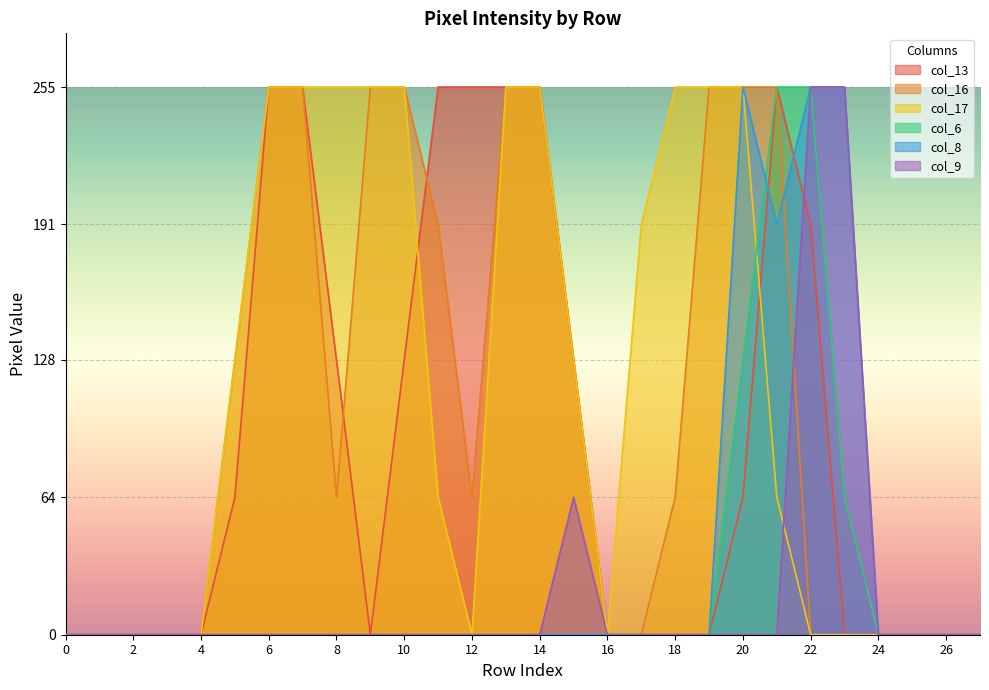

True or false: col_6 has more than 1 interior local peaks.

False